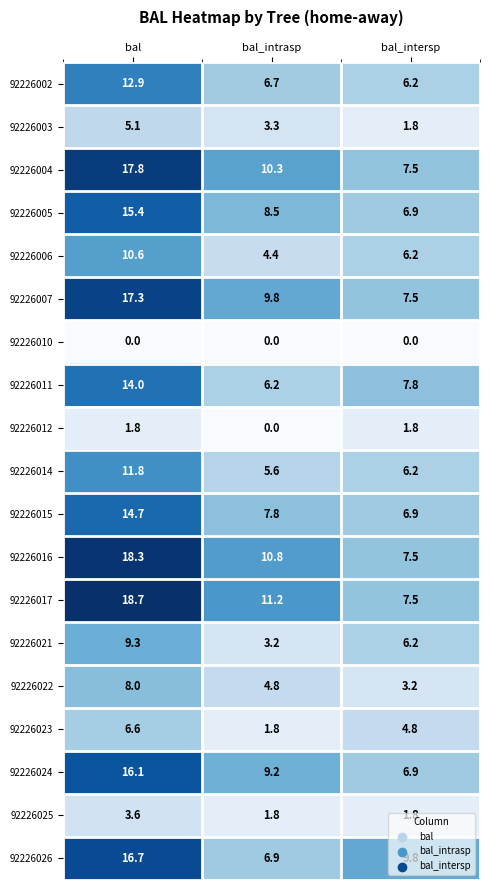

How many categories are shown in the chart?

3